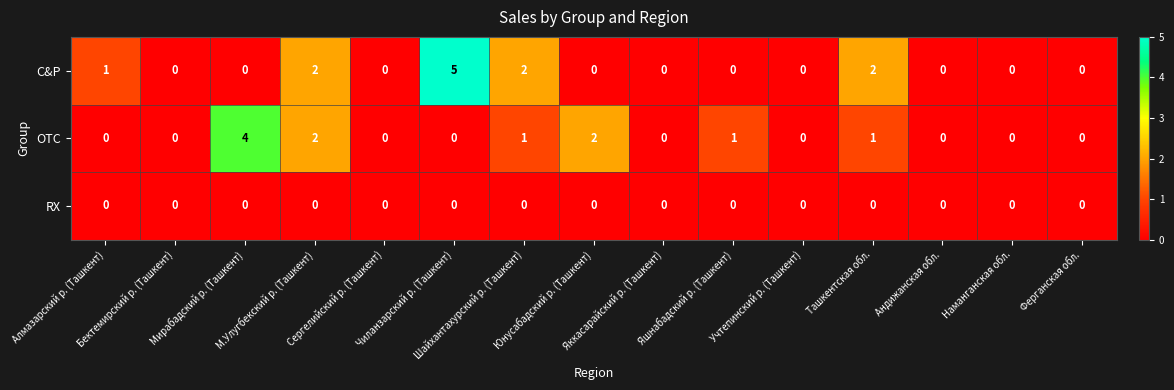

What is the greatest value displayed?

5